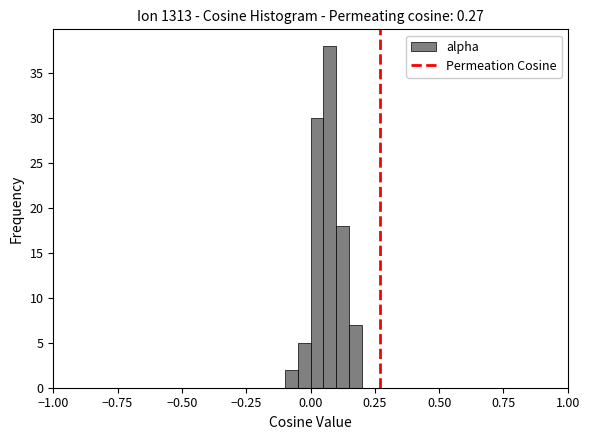

Read against the x-axis, roughly where is the centre of the tallest bar?

0.10